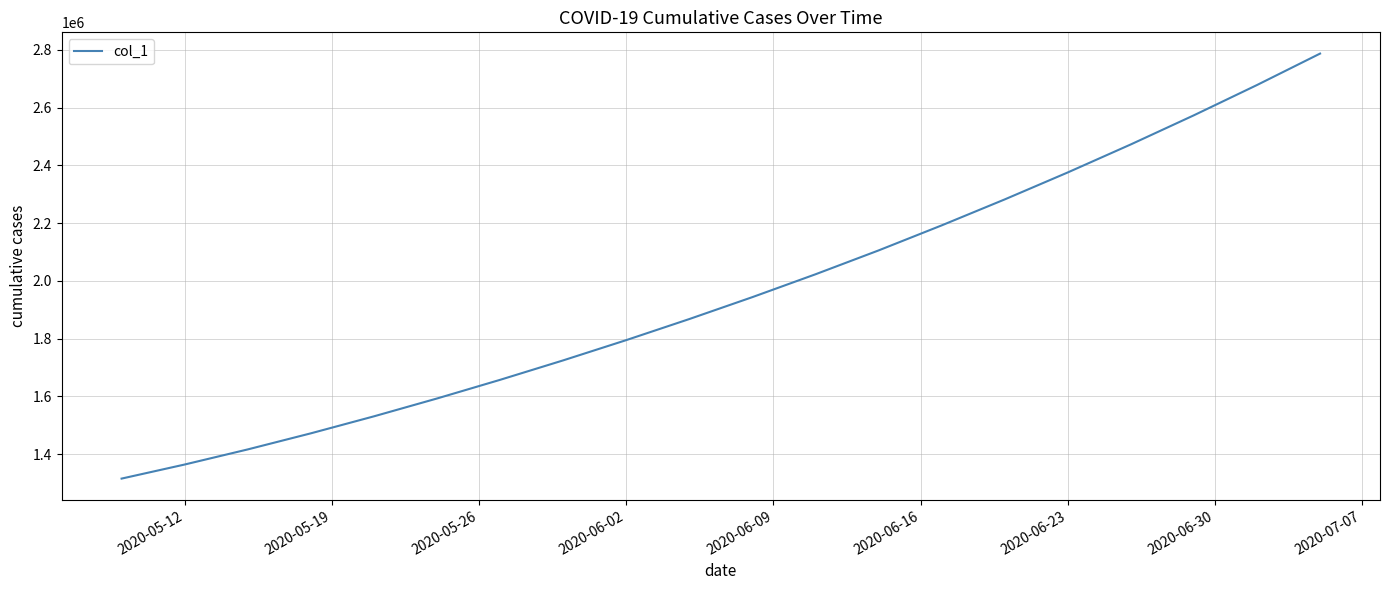

What is the smallest value displayed?

1315099.0